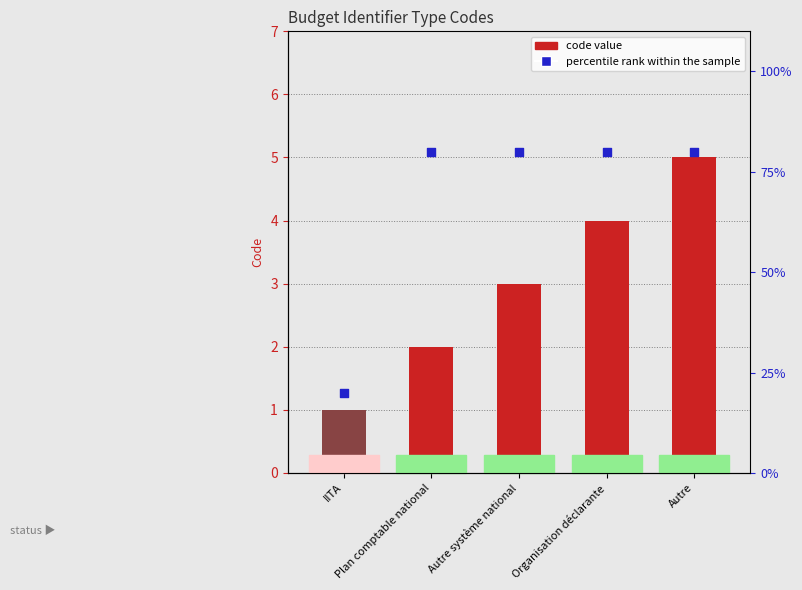

Is the value of code at Autre greater than the value of percentile rank within the sample at Autre?

No